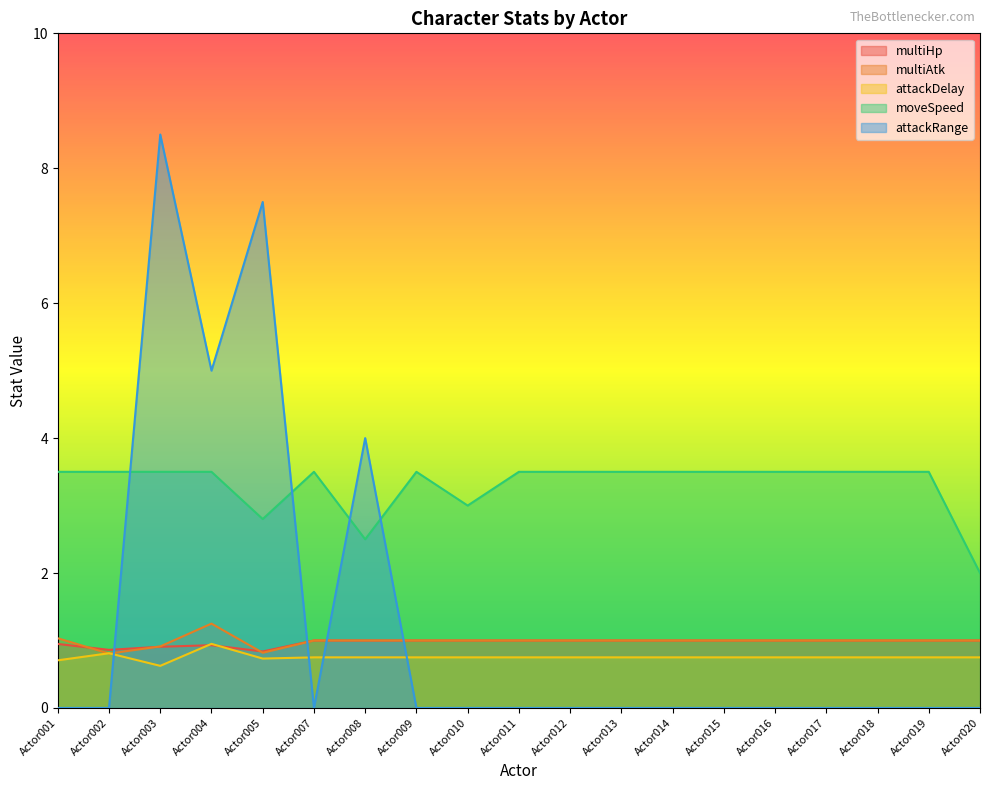

How many interior local valleys does the moveSpeed series have?

3